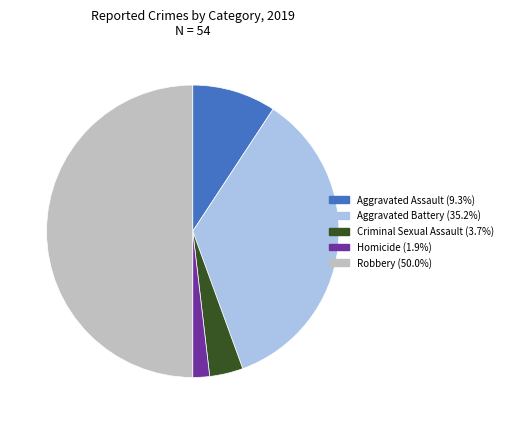

The Robbery slice represents 35% of the pie. True or false?

False